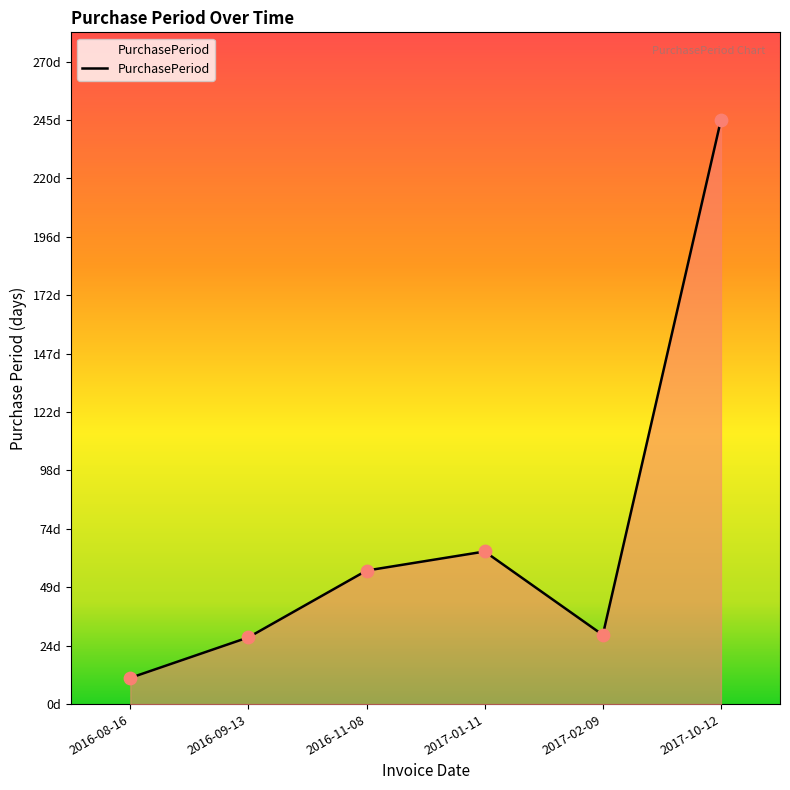

What is the change in value from 2016-09-13 to 2017-01-11?

+36